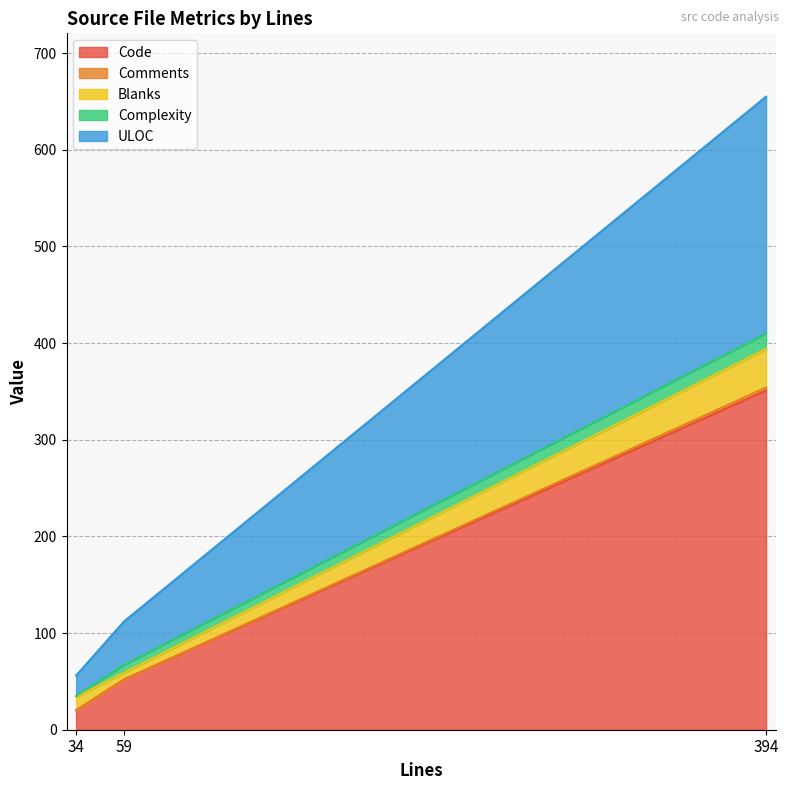

The Comments series shows 2 at 394. True or false?

False